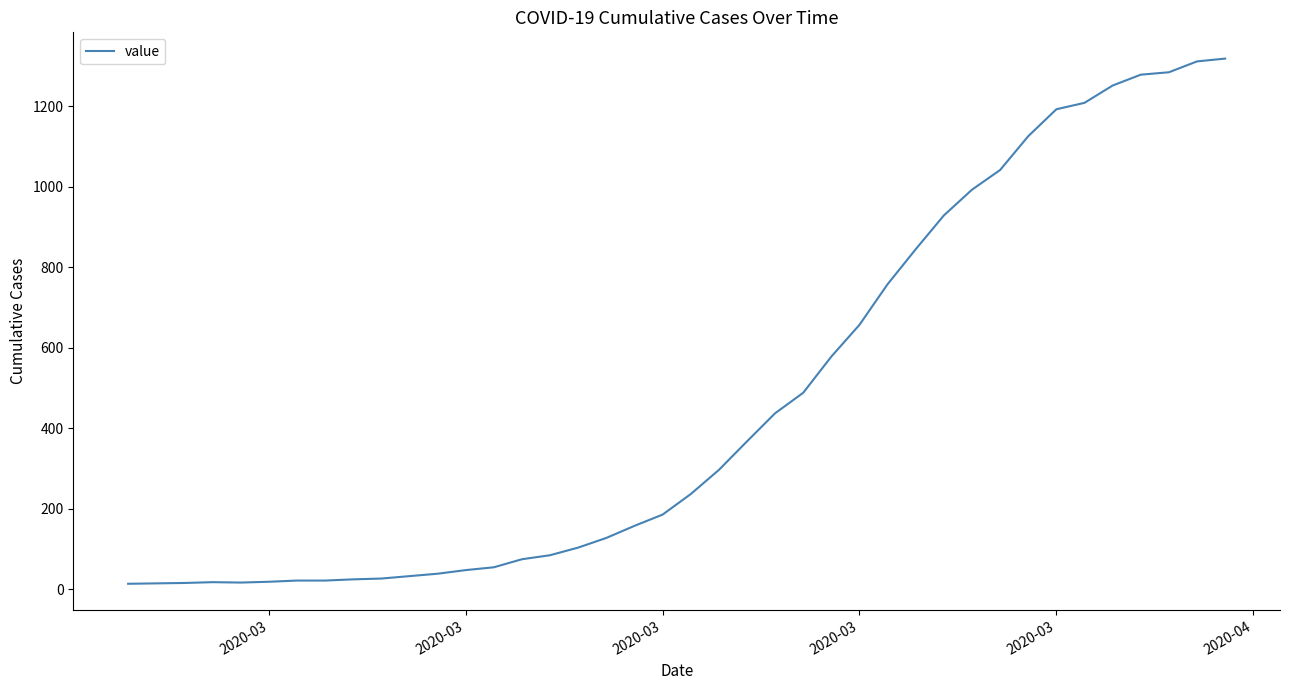

How many distinct data groups are displayed?

1